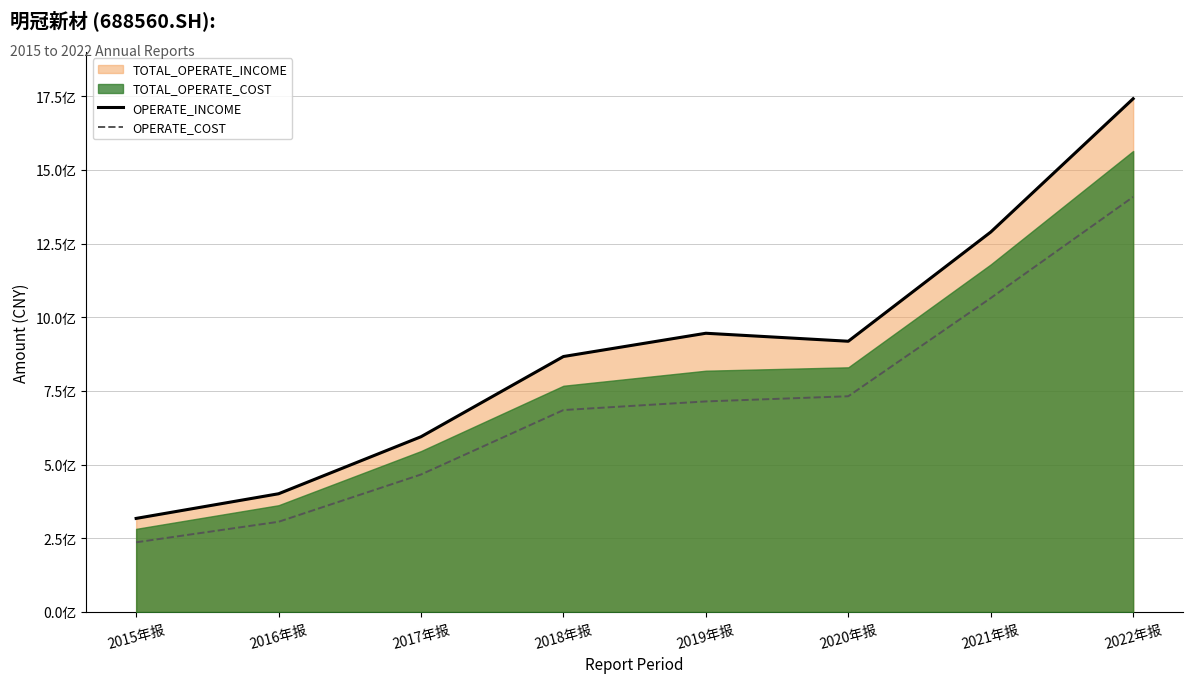

True or false: OPERATE_INCOME and OPERATE_COST intersect in this chart.

False